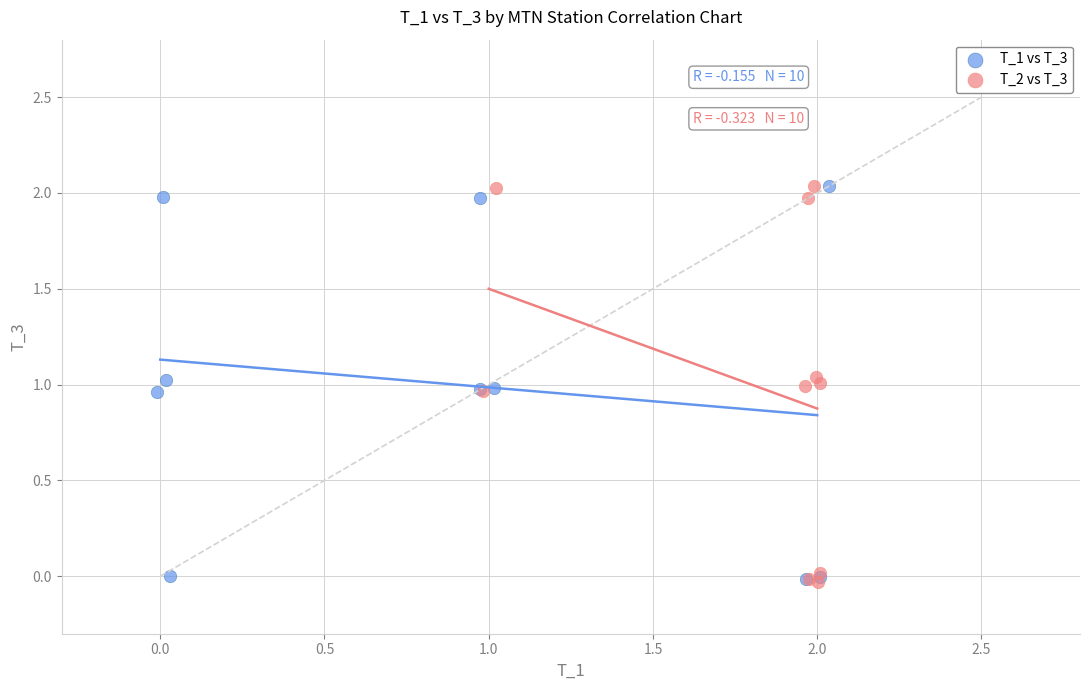

What are all the series names shown in the legend?

T_1 vs T_3, T_2 vs T_3